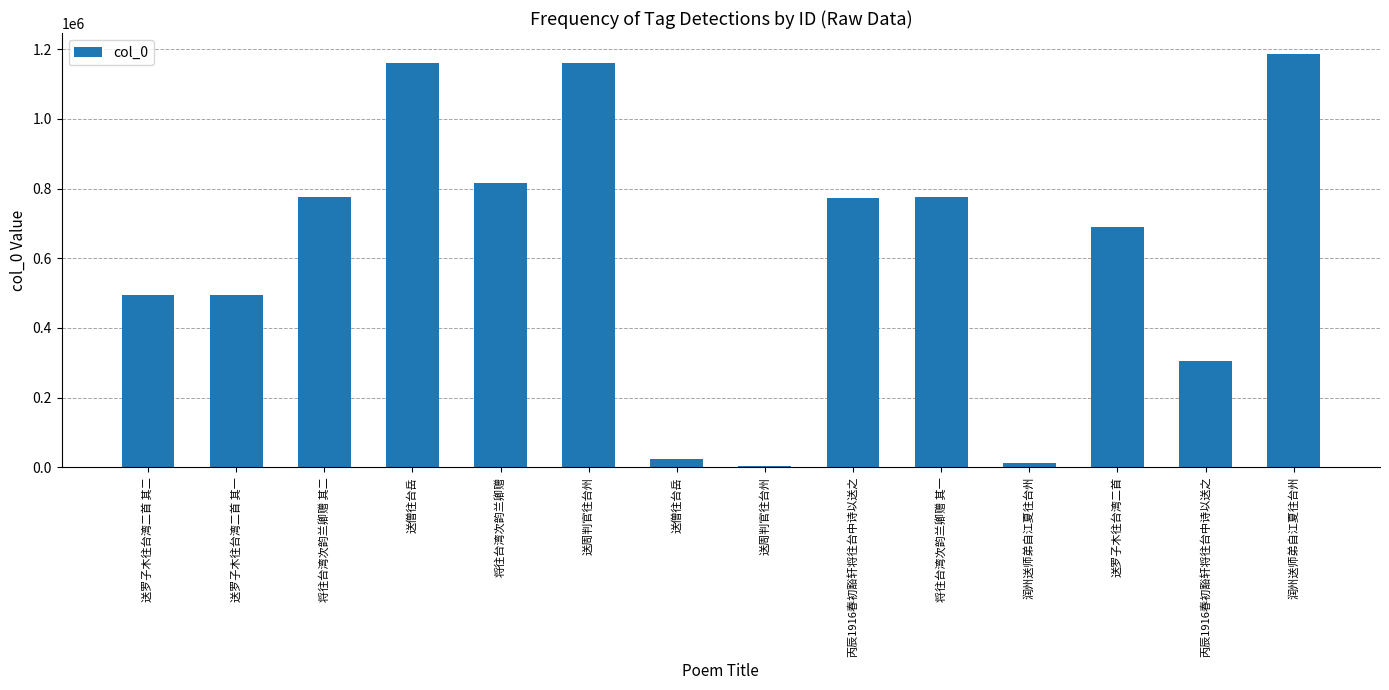

Rank the categories by value from highest to lowest.

润州送师弟自江夏往台州, 送僧往台岳, 送周判官往台州, 将往台湾次韵兰卿赠, 将往台湾次韵兰卿赠 其二, 将往台湾次韵兰卿赠 其一, 丙辰1916春初豁轩将往台中诗以送之, 送罗子木往台湾二首, 送罗子木往台湾二首 其二, 送罗子木往台湾二首 其一, 丙辰1916春初豁轩将往台中诗以送之, 送僧往台岳, 润州送师弟自江夏往台州, 送周判官往台州